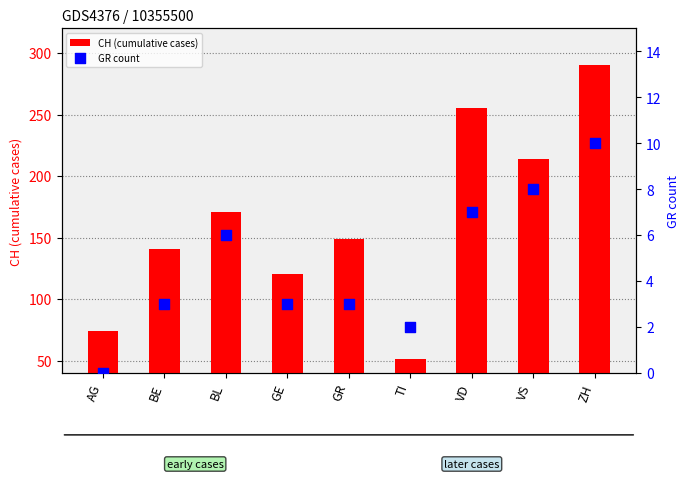

Which series reaches the minimum Y coordinate?

GR count